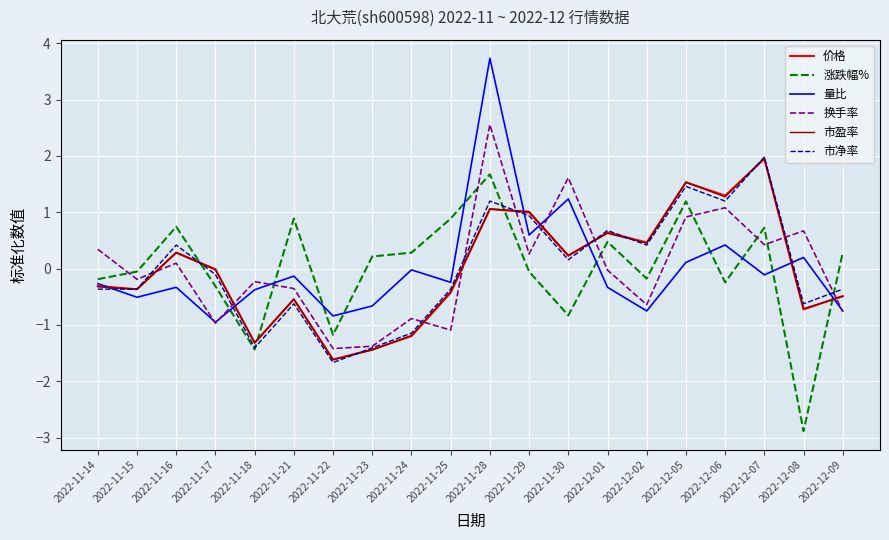

Is the value of 涨跌幅% at 2022-11-16 greater than the value of 价格 at 2022-11-24?

Yes